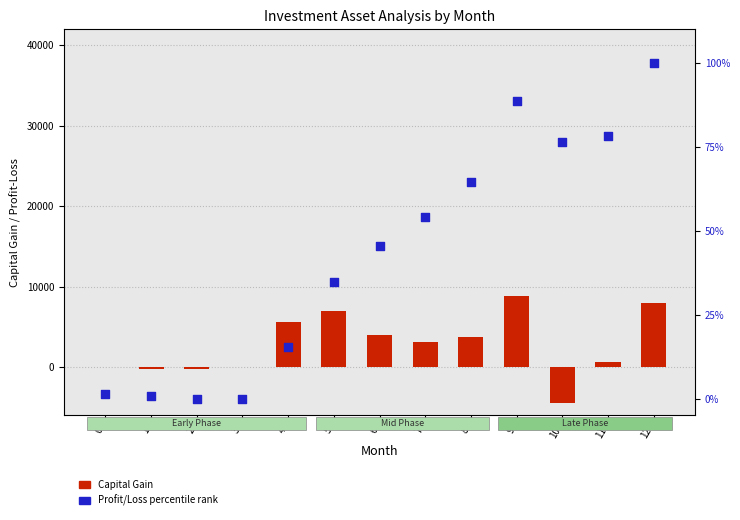

What is the total value across all series at 3?

-1.4